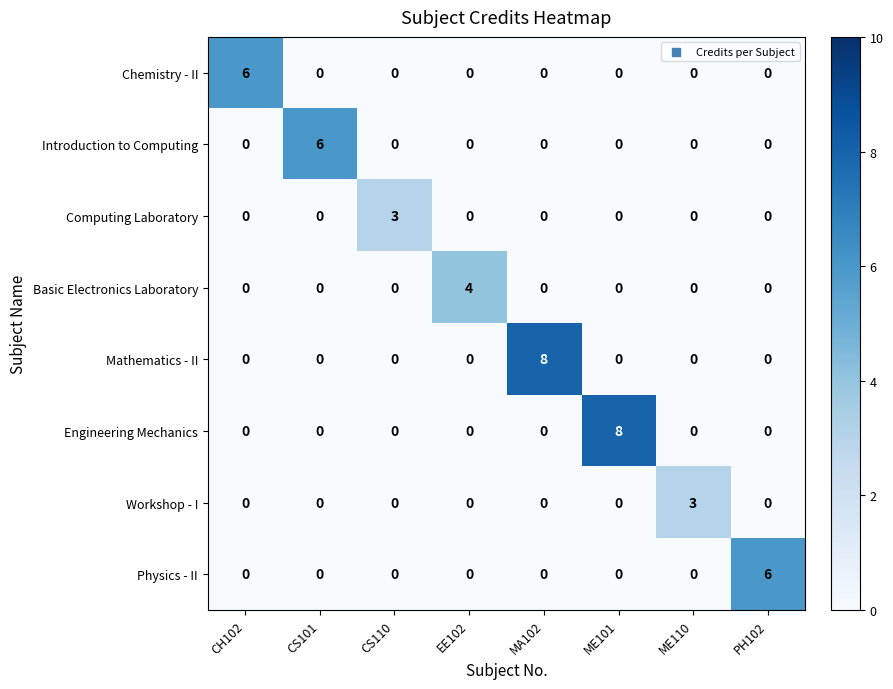

Is it true that Computing Laboratory equals 0 at ME101?

True